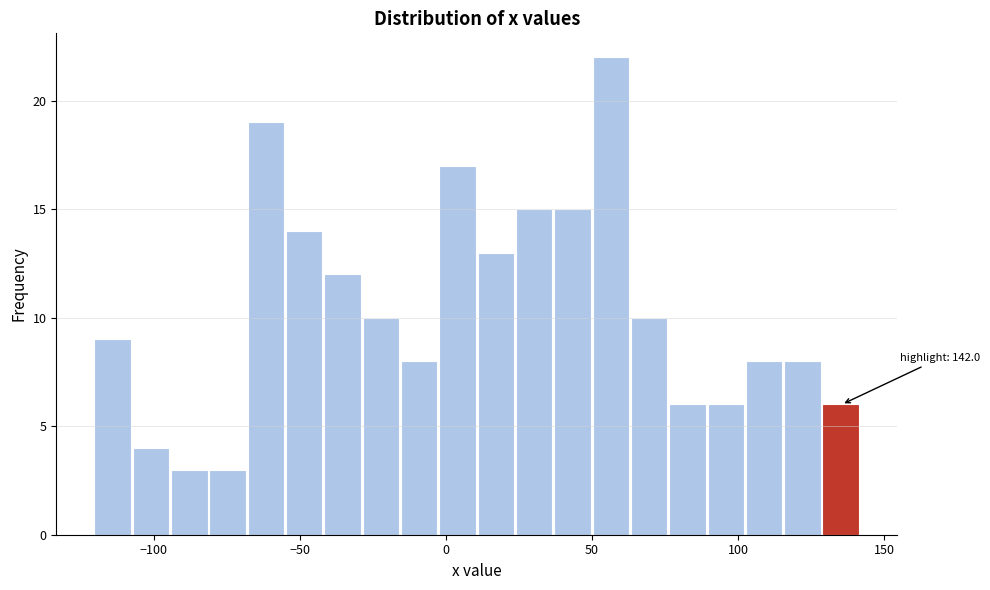

Read against the x-axis, roughly where is the centre of the tallest bar?

55